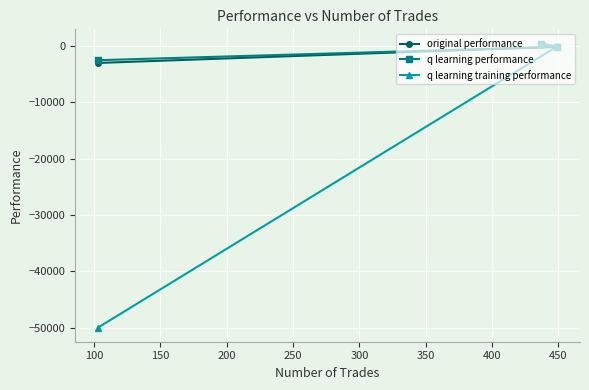

What is the smallest value displayed?

-50000.0